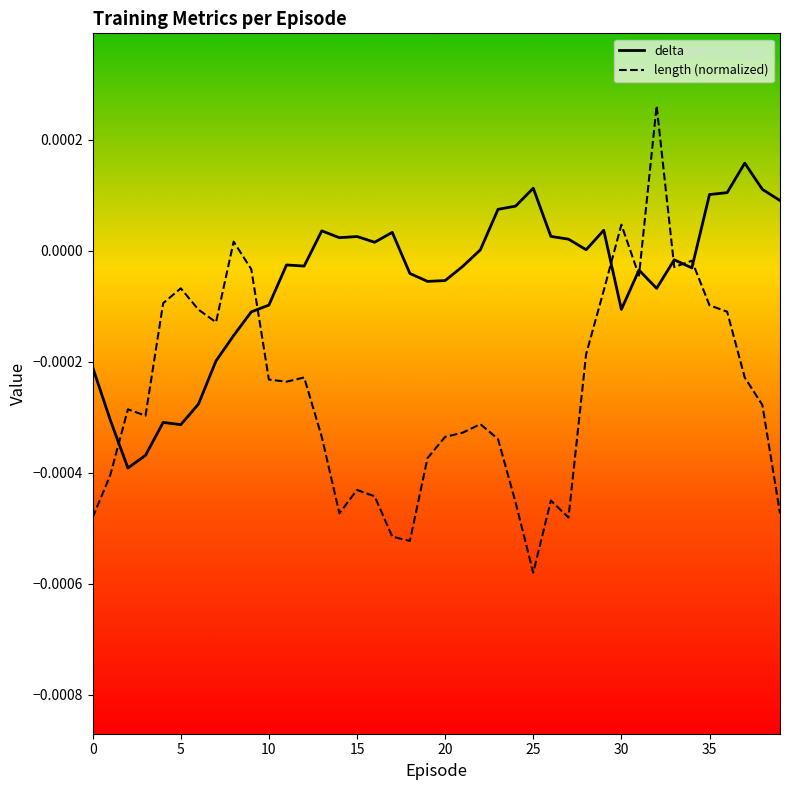

Which series has the largest total across all categories?

delta